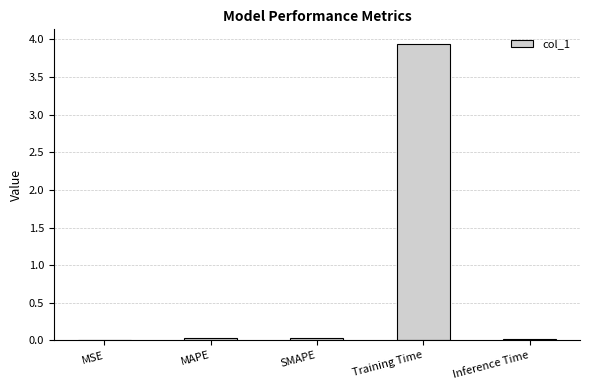

Does the chart contain stacked bars?

No